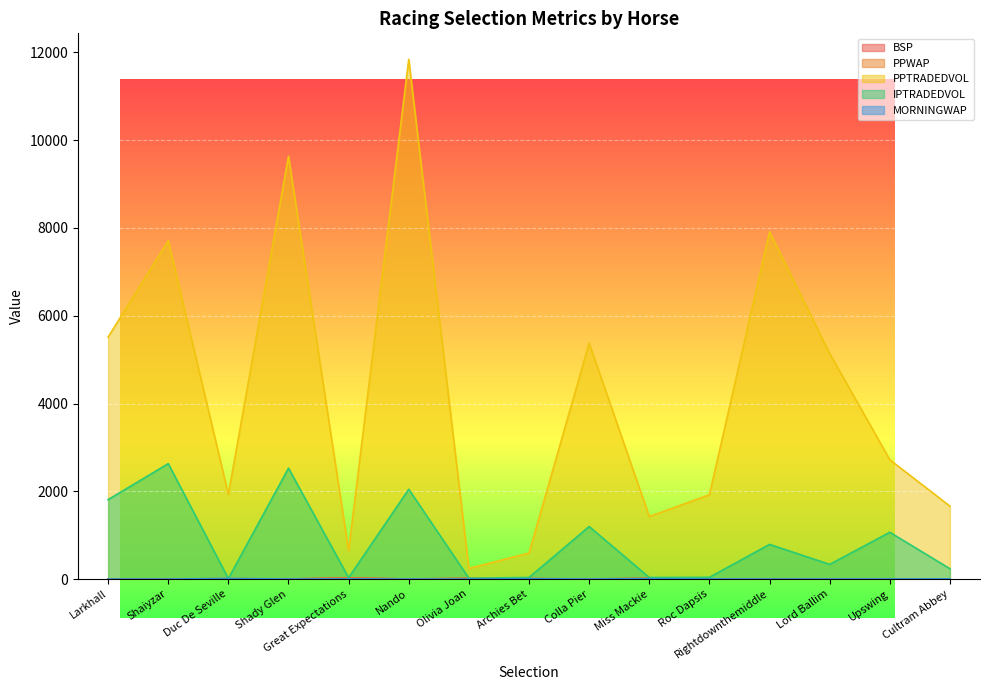

In PPTRADEDVOL, how many points are lower than both neighbors (excluding endpoints)?

4